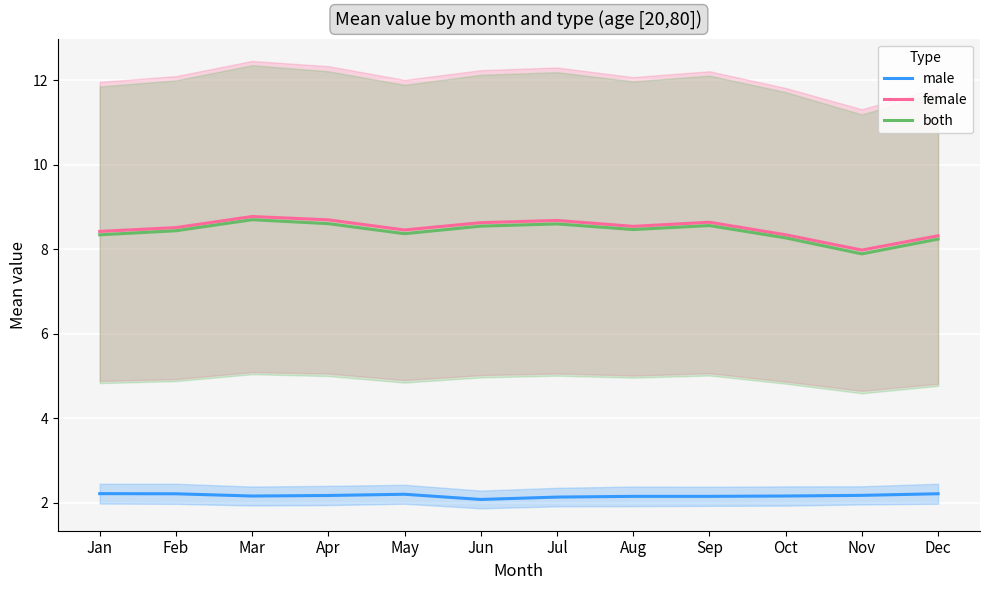

Between May and Aug, which series saw the biggest shift?

both